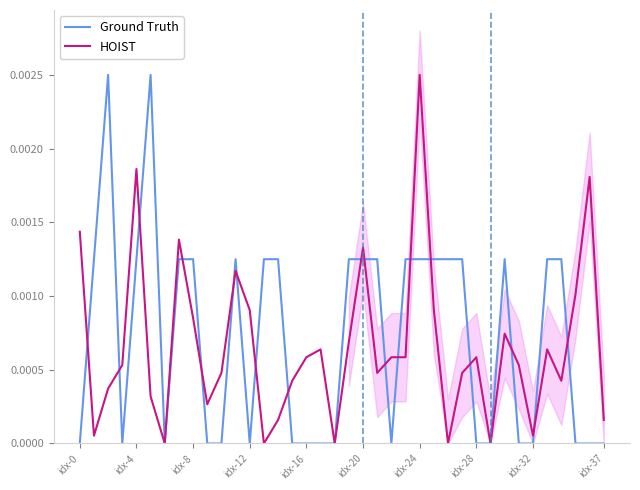

True or false: HOIST has a value of 0.0 at 31.

False